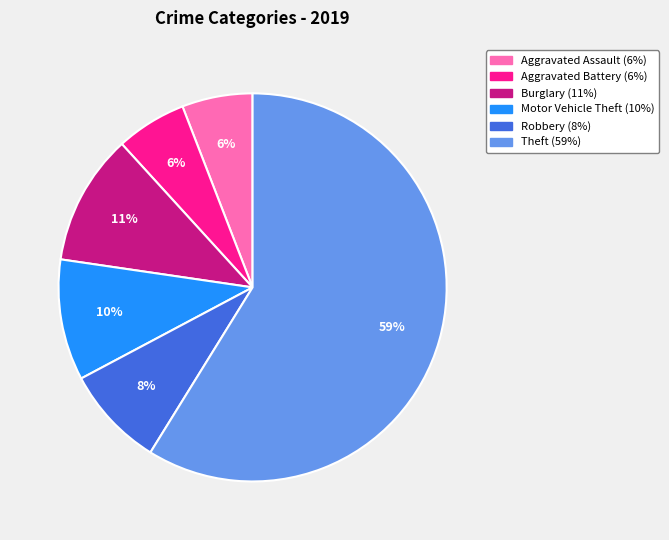

To the nearest percent, what is the difference between the largest and smallest slice percentages?

53%